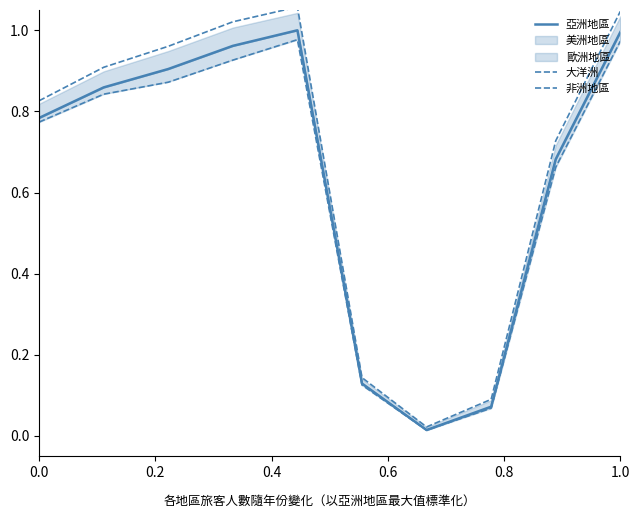

What is the sum of all 非洲地區 values?

6.2